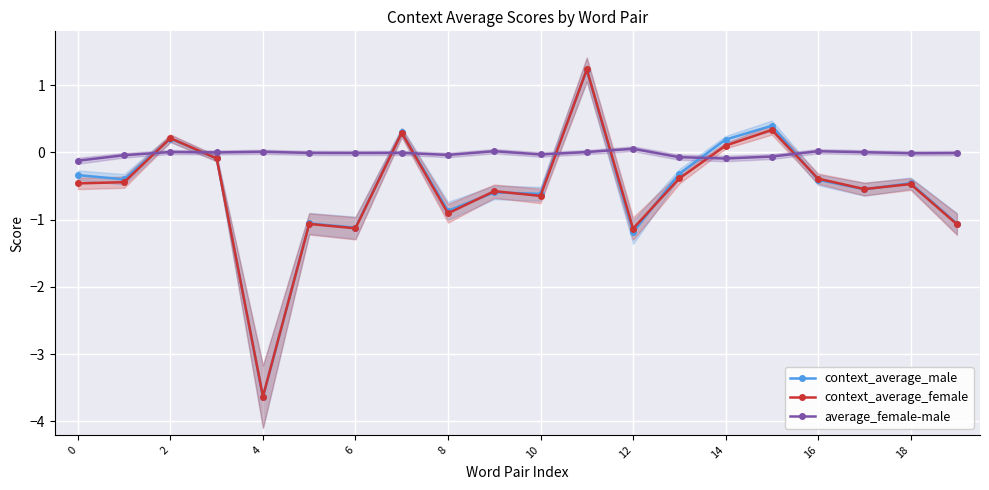

True or false: context_average_female has more than 2 interior local peaks.

True